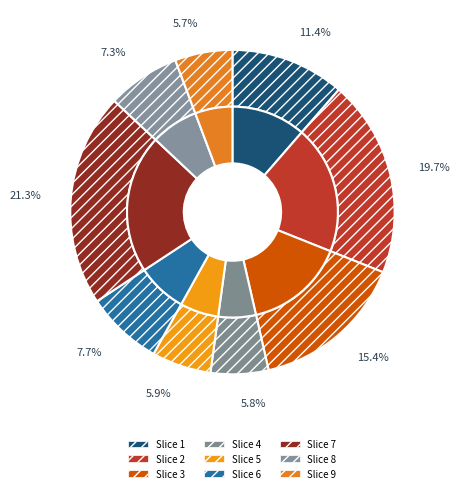

To the nearest percent, what is the combined percentage of 3 and 7?

37%